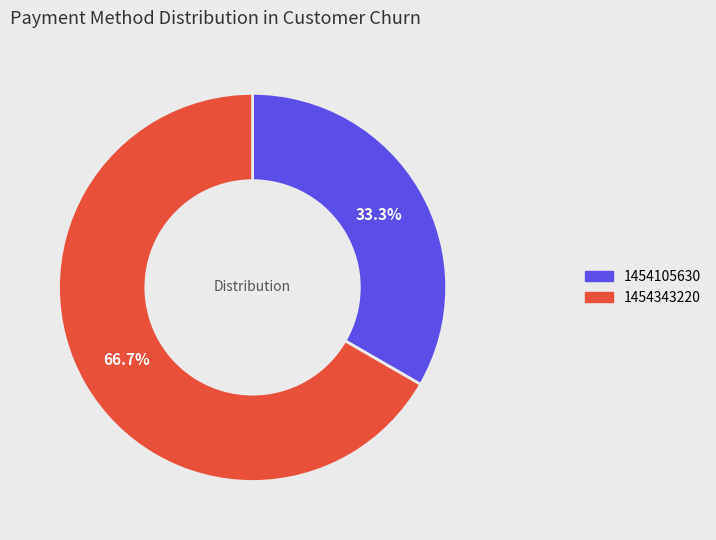

Count the number of slices in the pie.

2